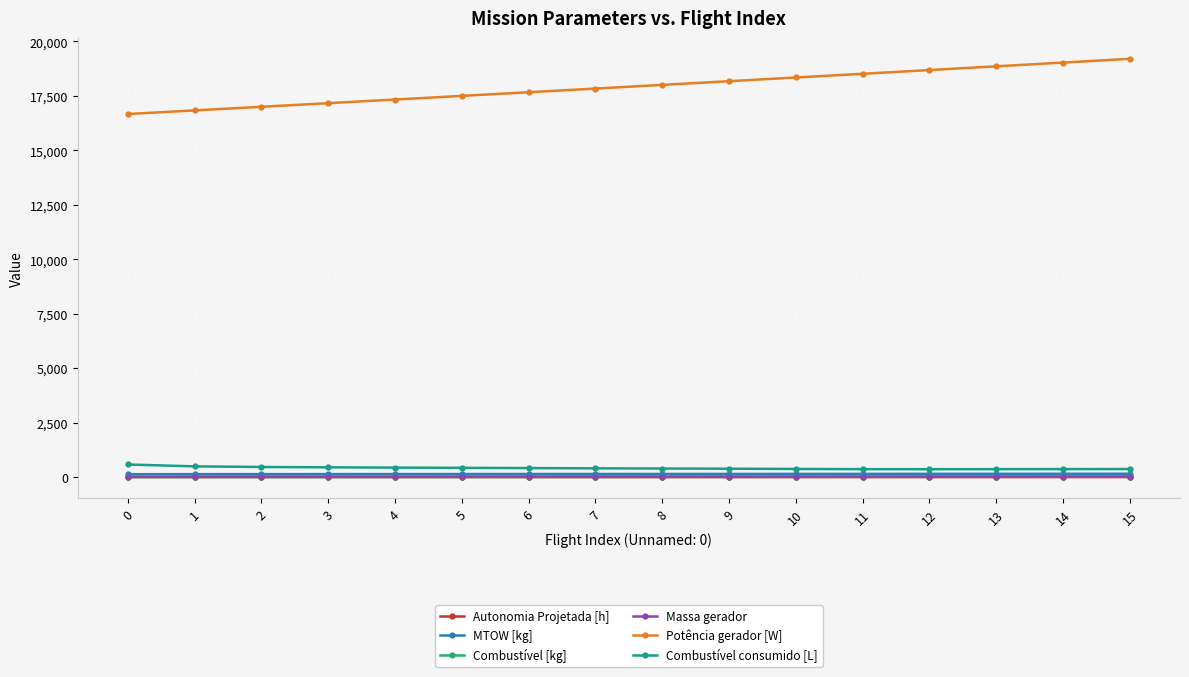

What is the greatest value displayed?

19196.2